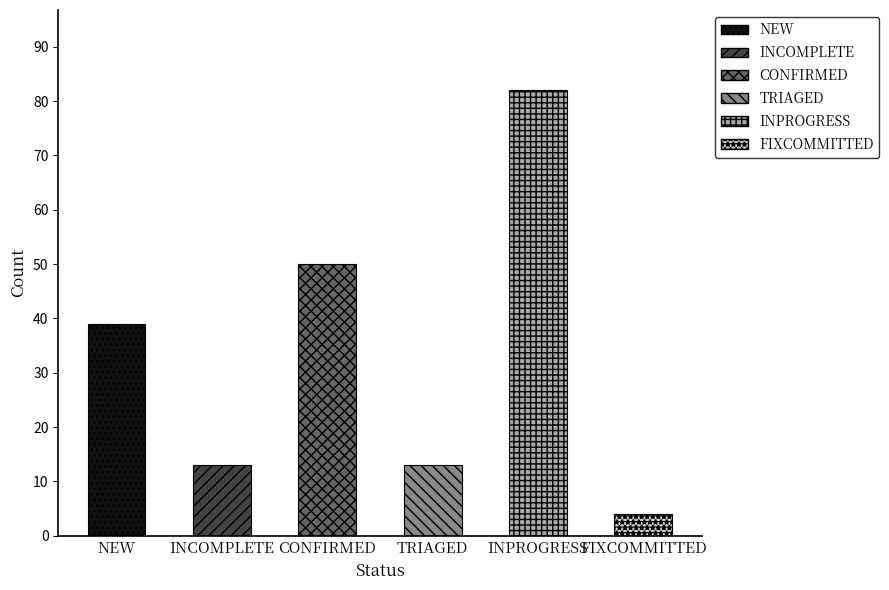

Which label corresponds to the smallest value in the chart?

FIXCOMMITTED